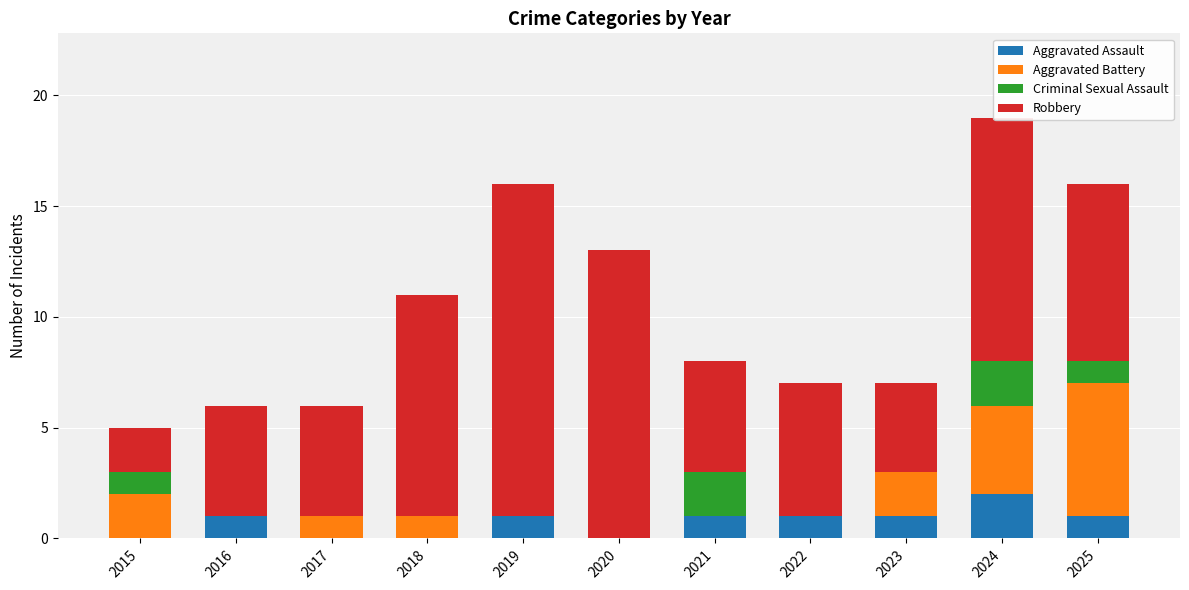

At which category is the sum across all series the highest?

2024